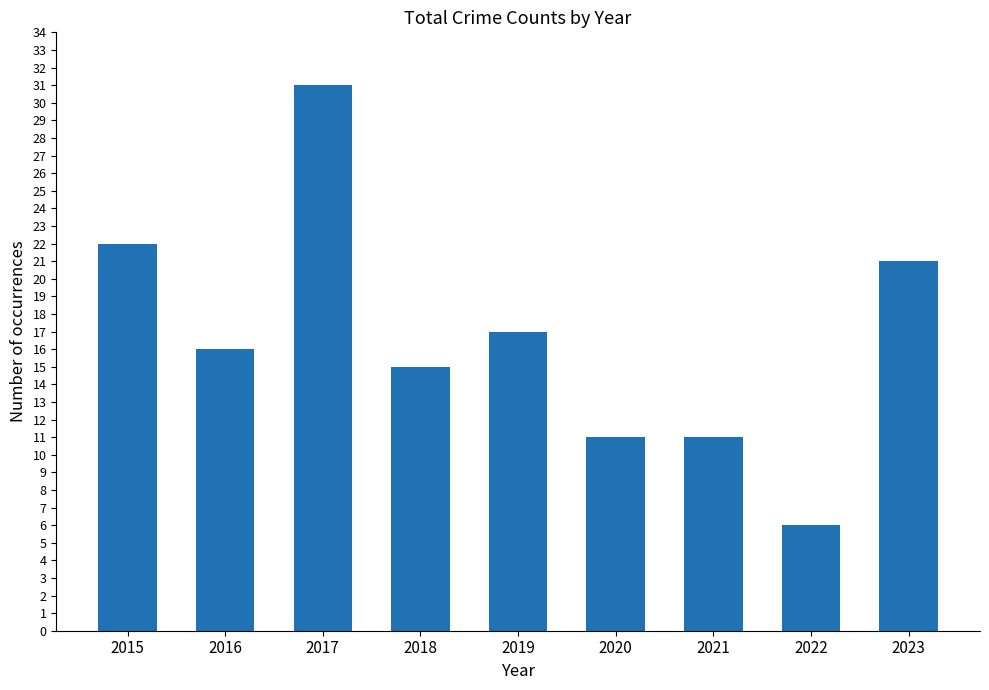

What is the difference between the values at 2022 and 2016?

10